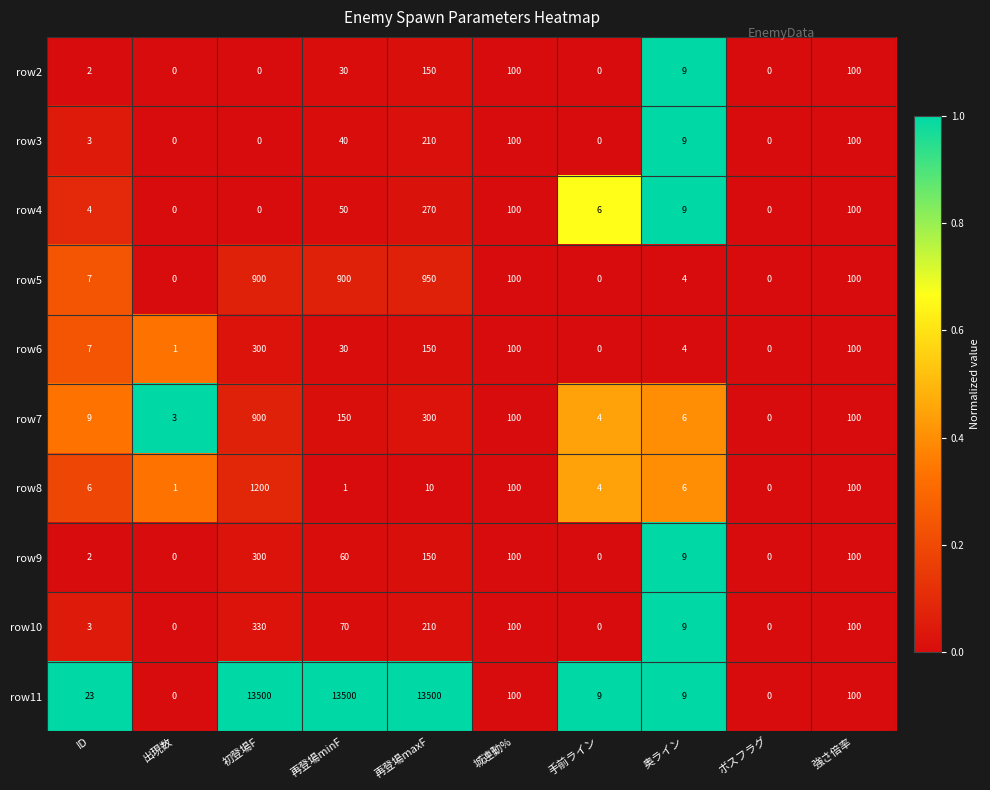

Which series has the largest range (max minus min)?

row11